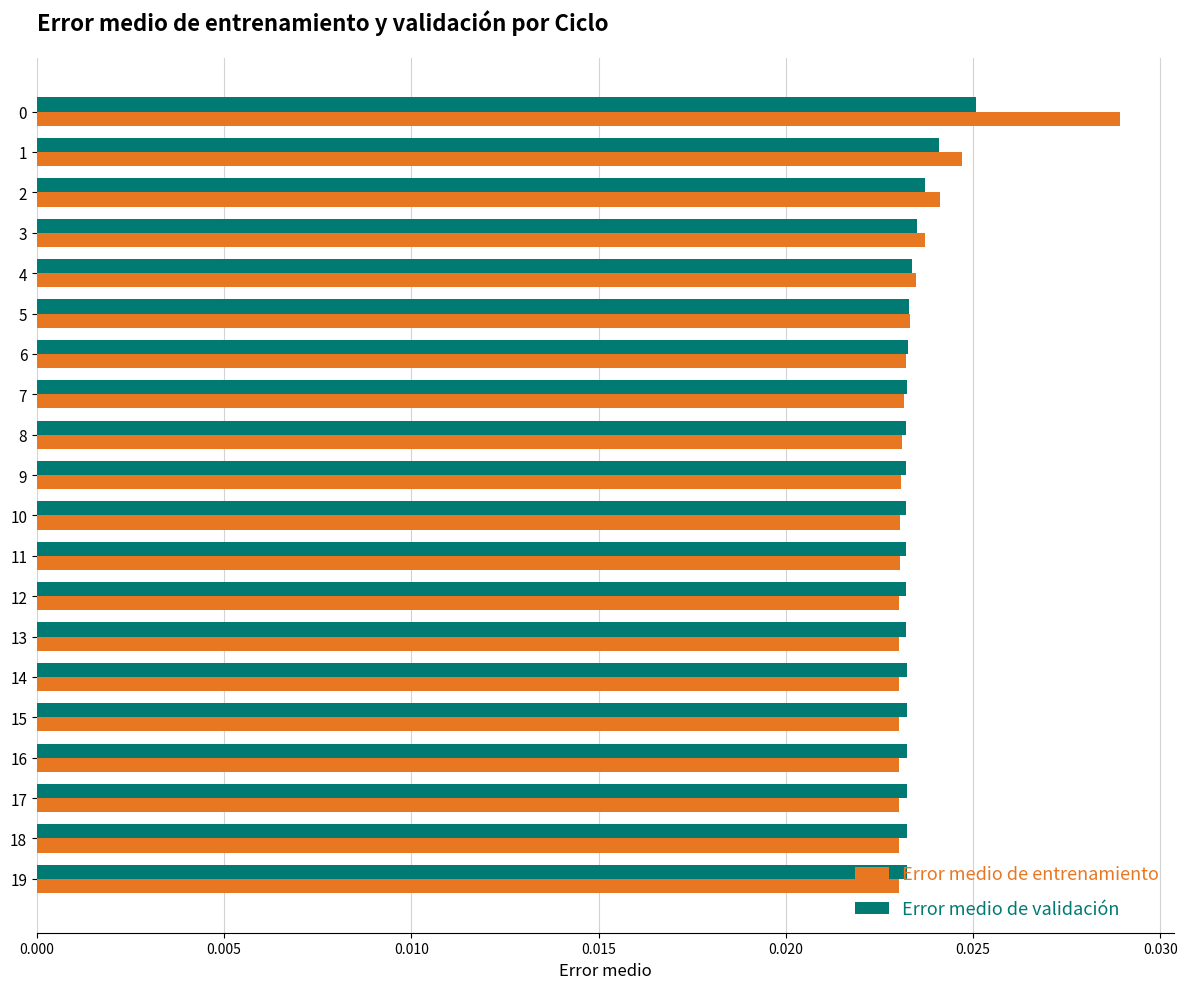

At how many categories does at least one series exceed 0?

20